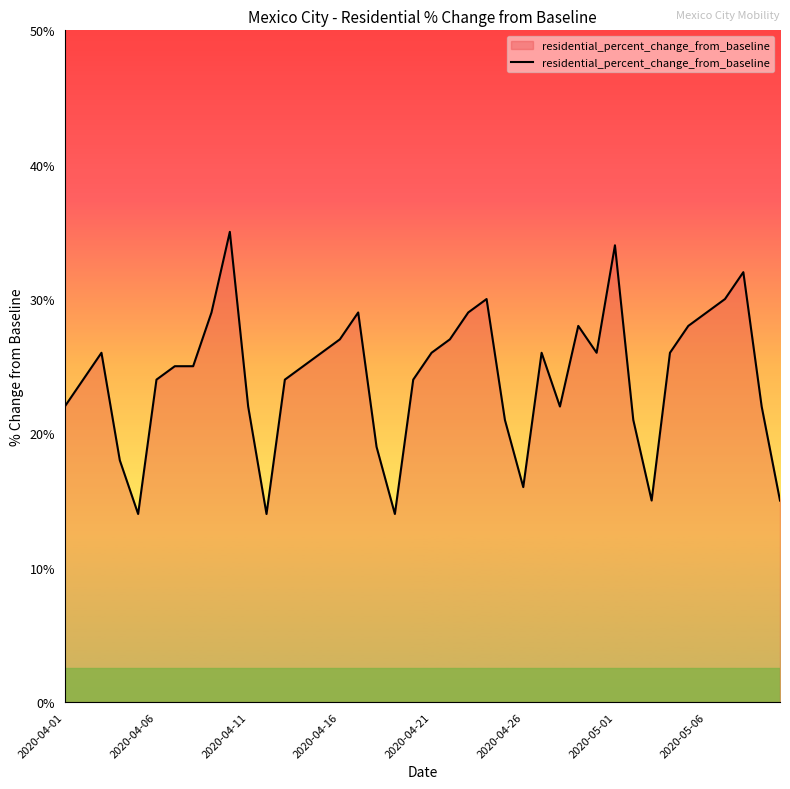

What is the difference between the maximum and minimum values?

21